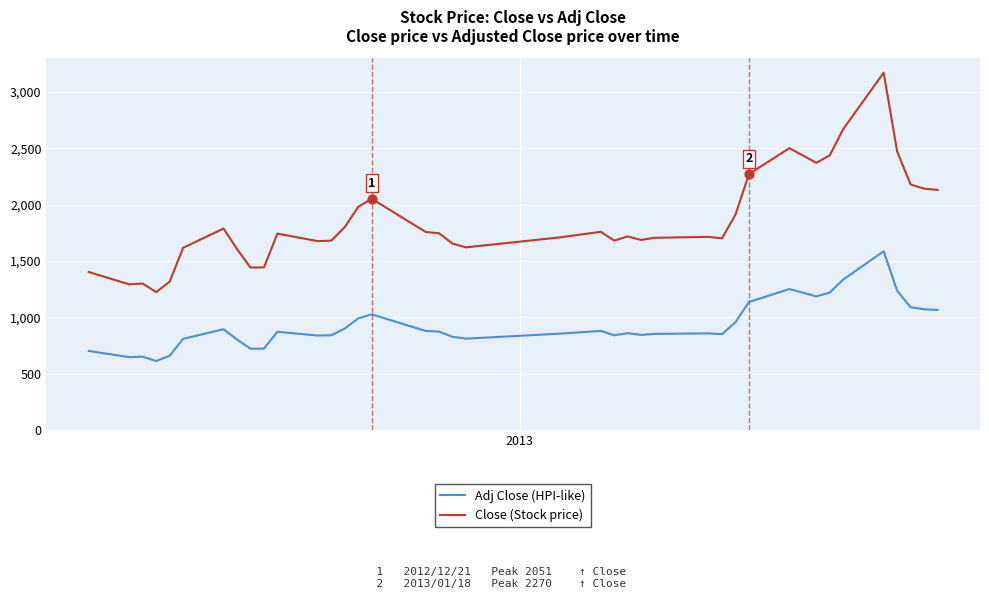

Which series has the largest total across all categories?

Close (Stock price)